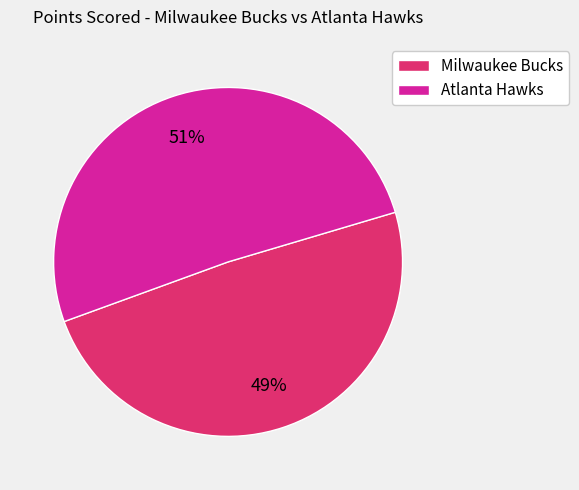

Which category has the smallest portion of the pie?

Milwaukee Bucks